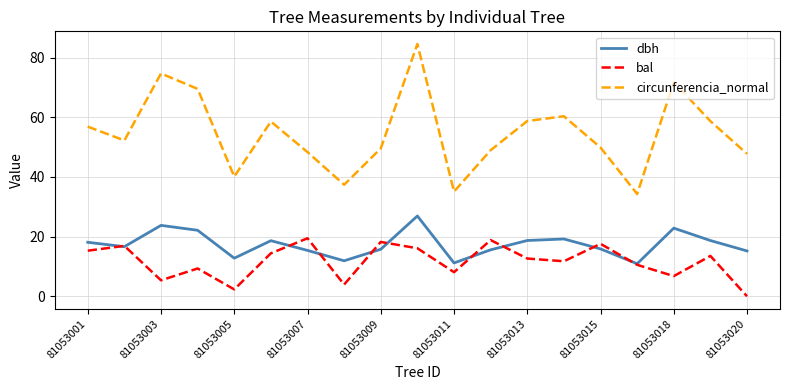

Rank the series by their maximum value, from highest to lowest.

circunferencia_normal, dbh, bal